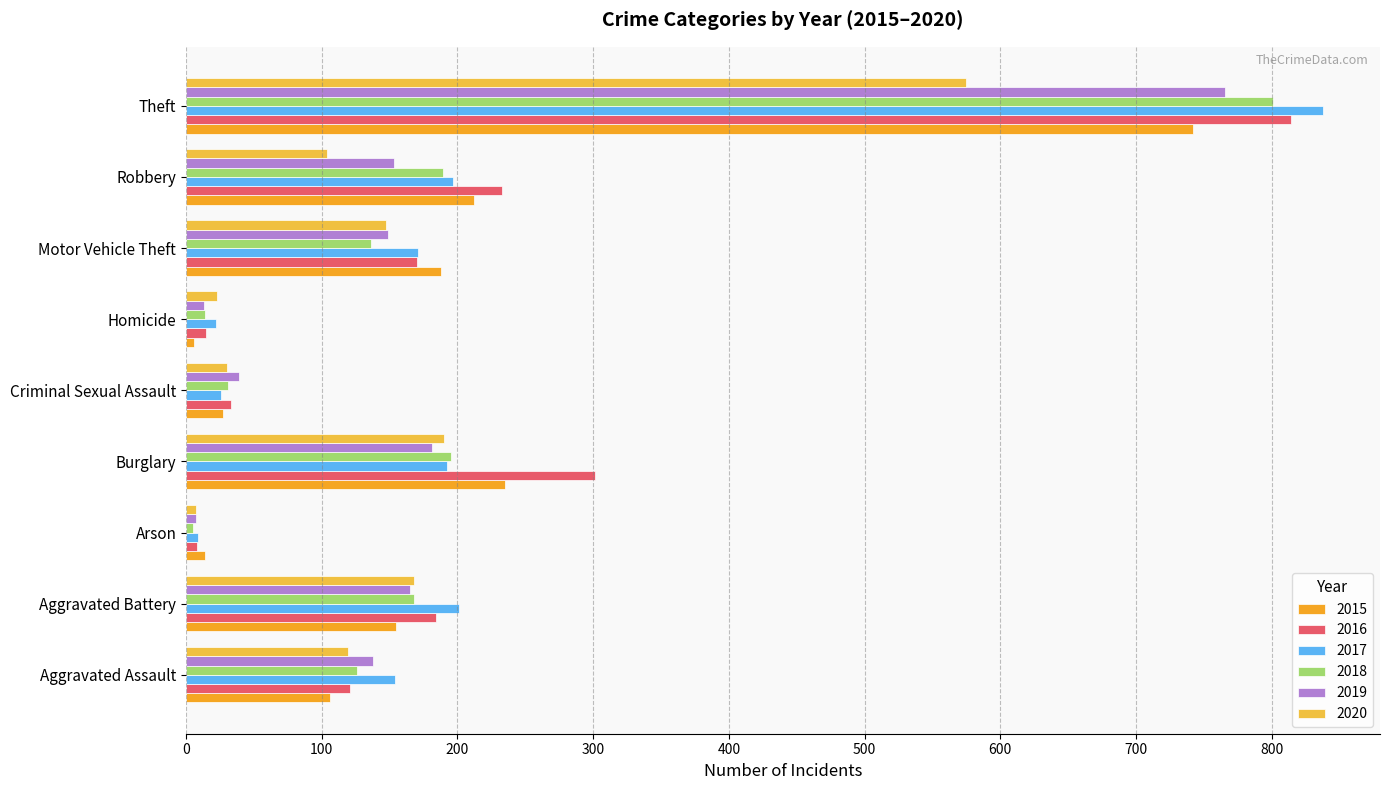

Which series has the largest total across all categories?

2016